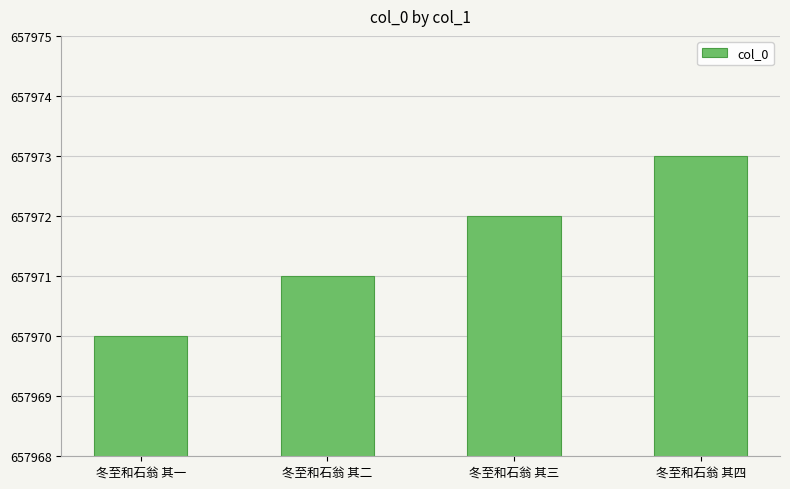

True or false: the data shows 657973 at 冬至和石翁 其四.

True